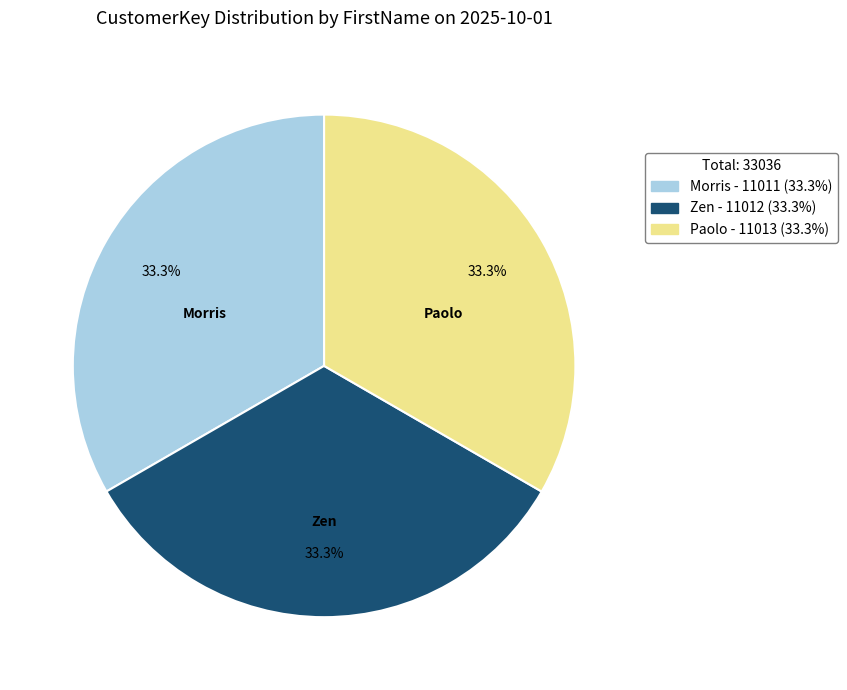

What is the total percentage of Morris and Zen?

66.7%